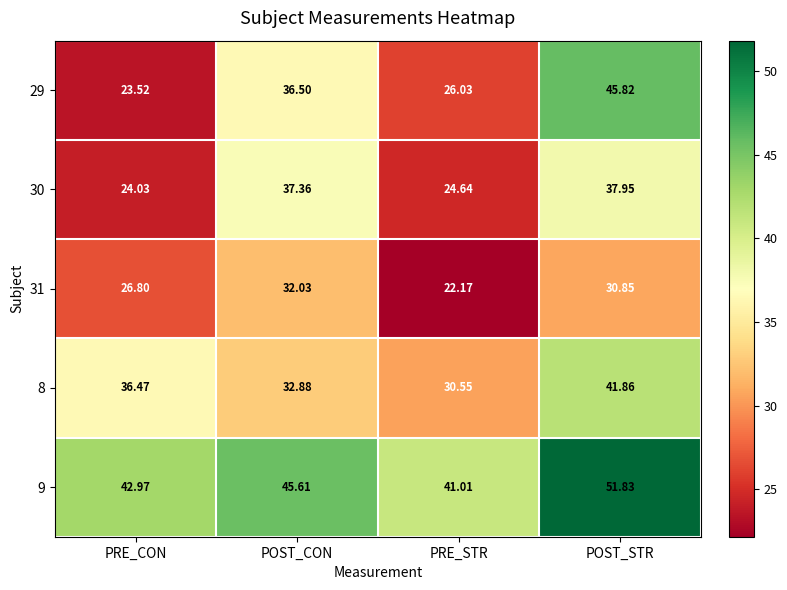

Where is 9 nearest to the value 46?

POST_CON